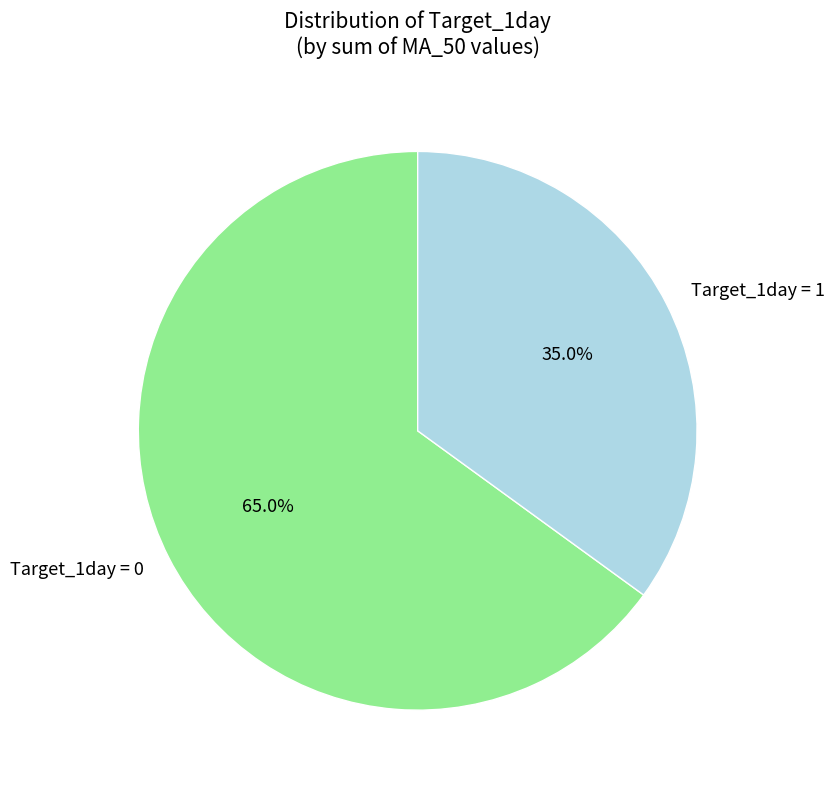

Which slice is the largest?

Target_1day = 0